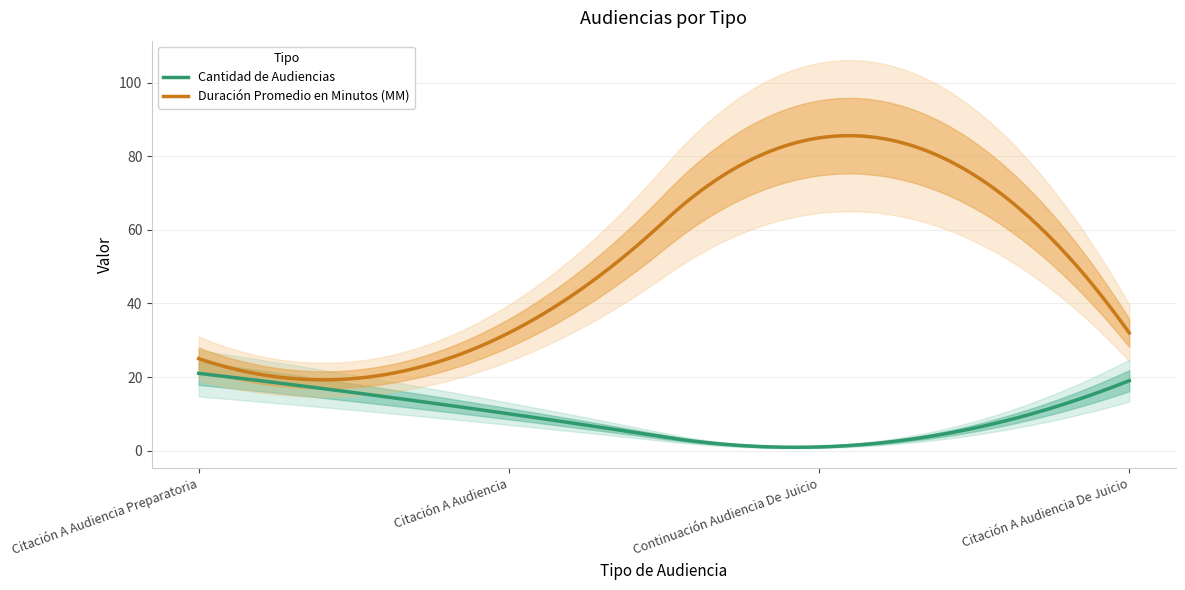

Reading left to right, what are all the values shown in this chart?

Cantidad de Audiencias: 21	10	1	19
Duración Promedio en Minutos (MM): 25	32	85	32